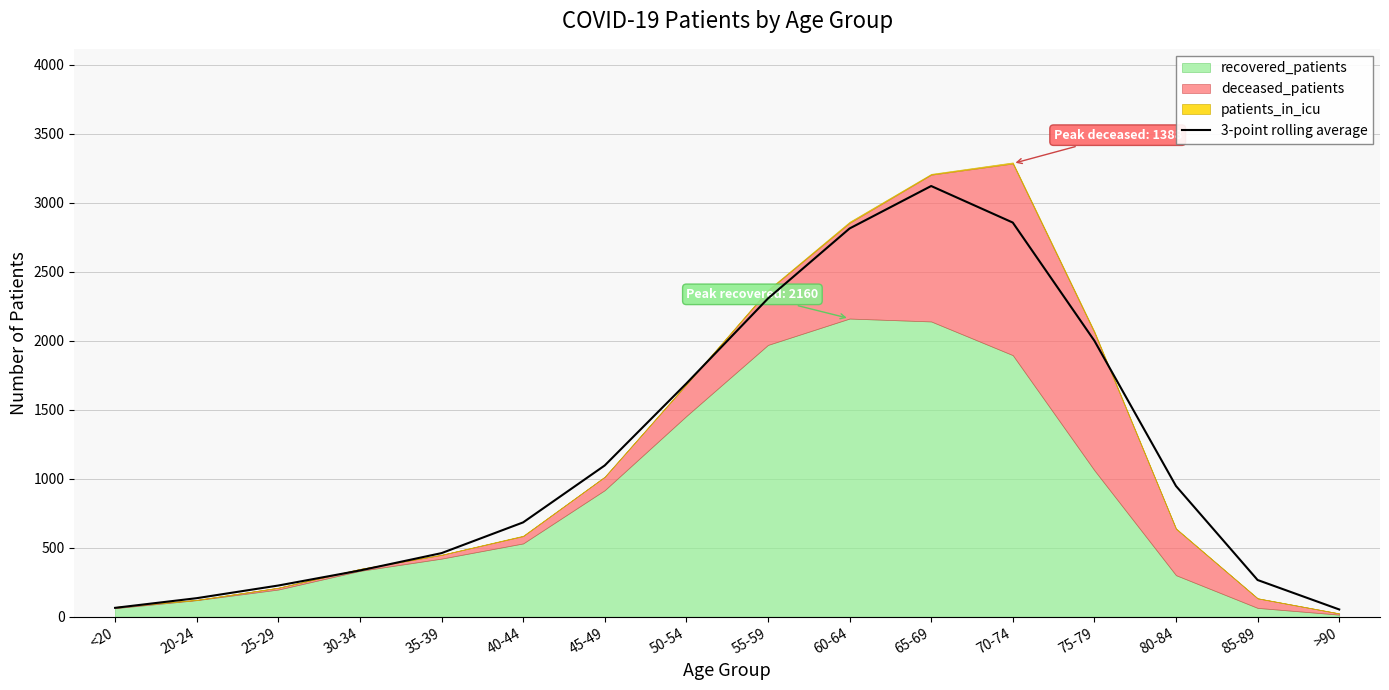

Does the chart display data point markers on the line(s)?

No